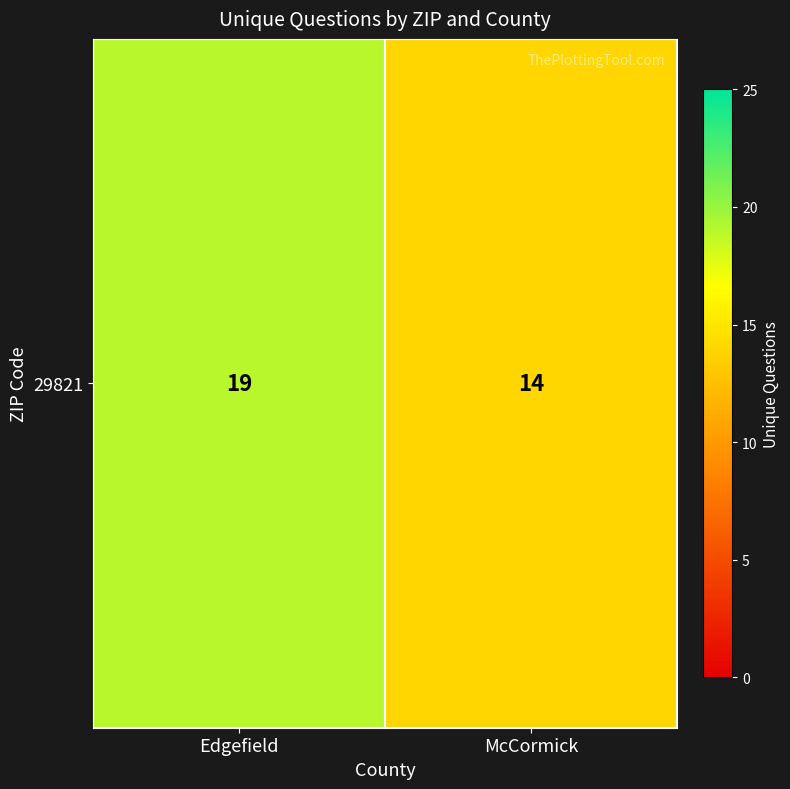

How many distinct data groups are displayed?

1